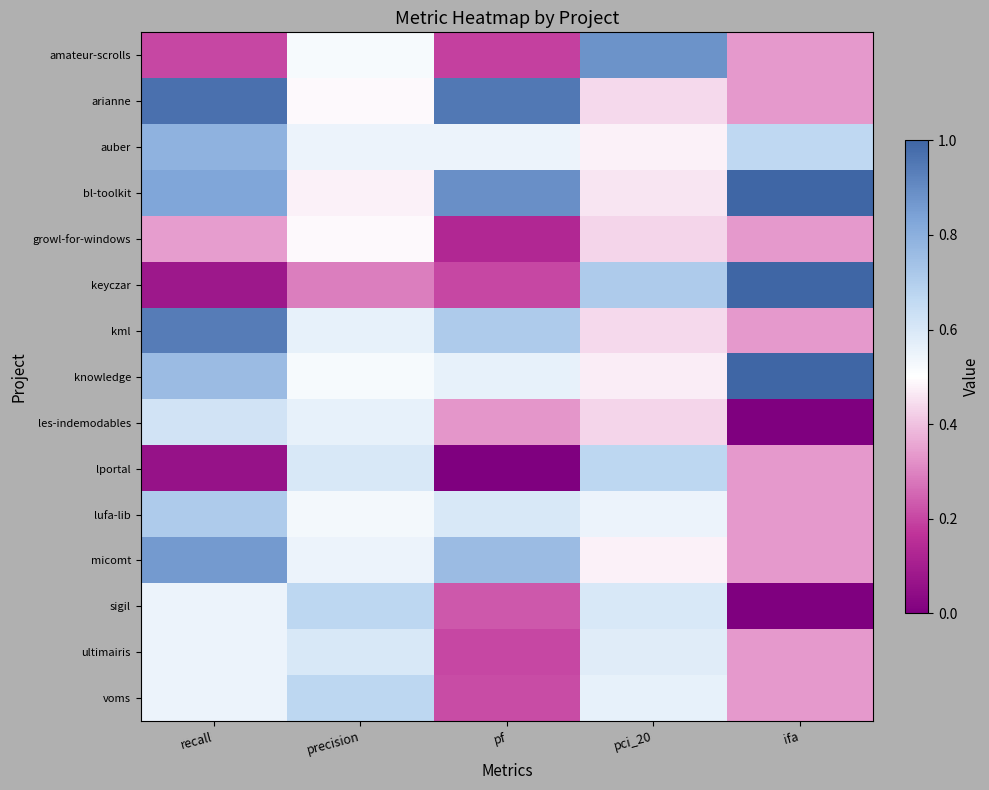

At recall, list the series in order from smallest to largest.

lportal, keyczar, amateur-scrolls, growl-for-windows, sigil, ultimairis, voms, les-indemodables, lufa-lib, knowledge, auber, bl-toolkit, micomt, kml, arianne